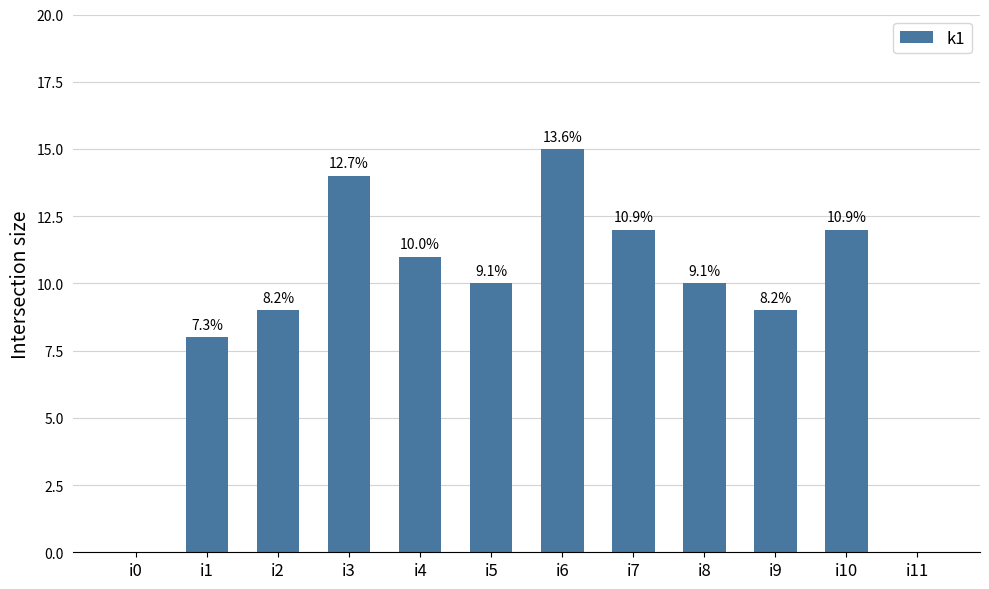

What is the value of the 11th bar from the left?

12